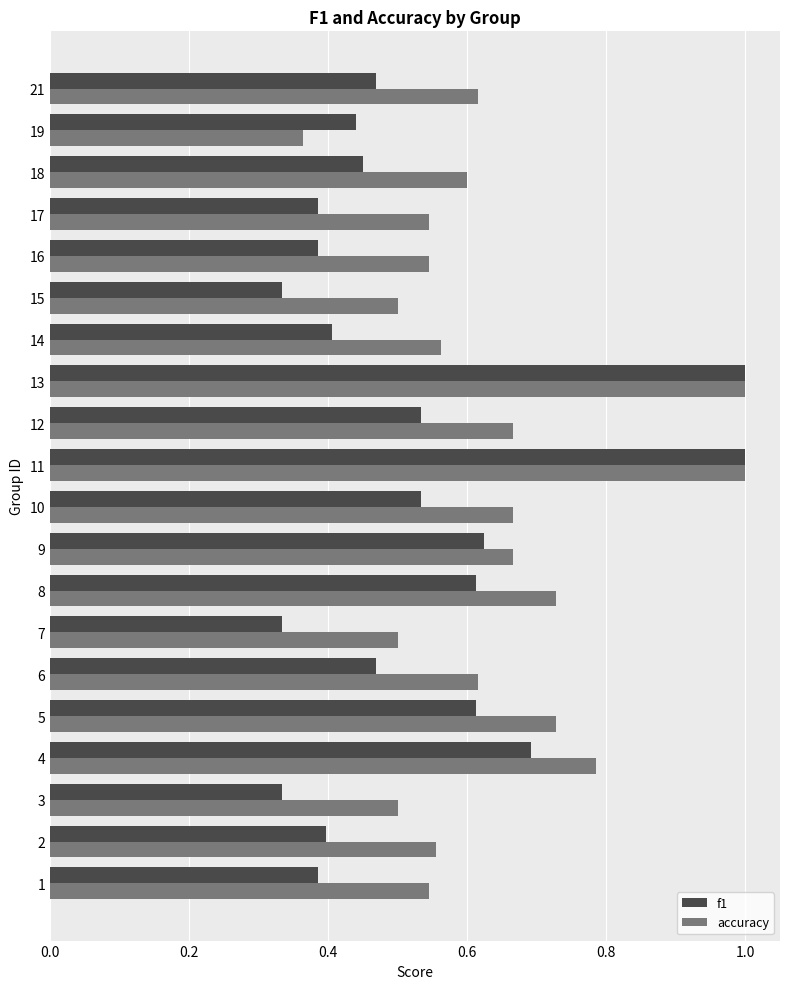

What is the highest value of the f1 series?

1.0